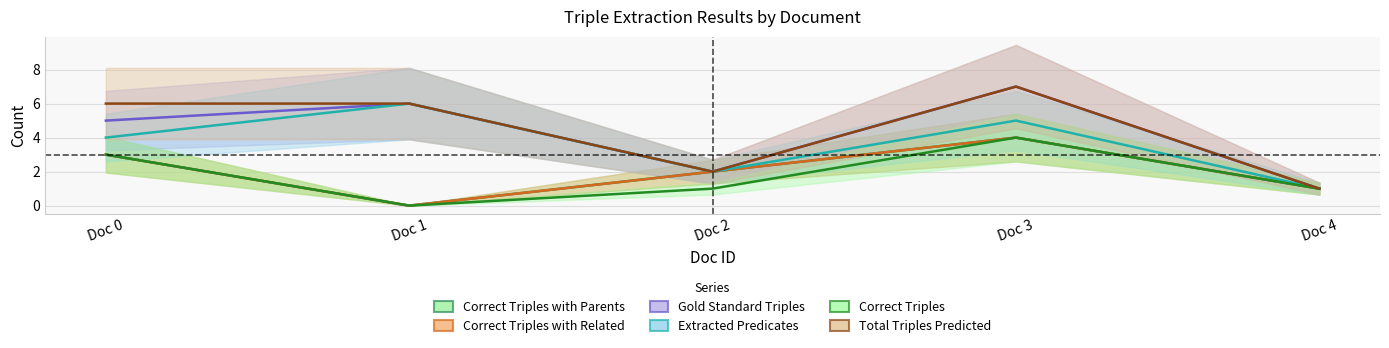

True or false: Correct Triples with Parents and Total Triples Predicted intersect in this chart.

False